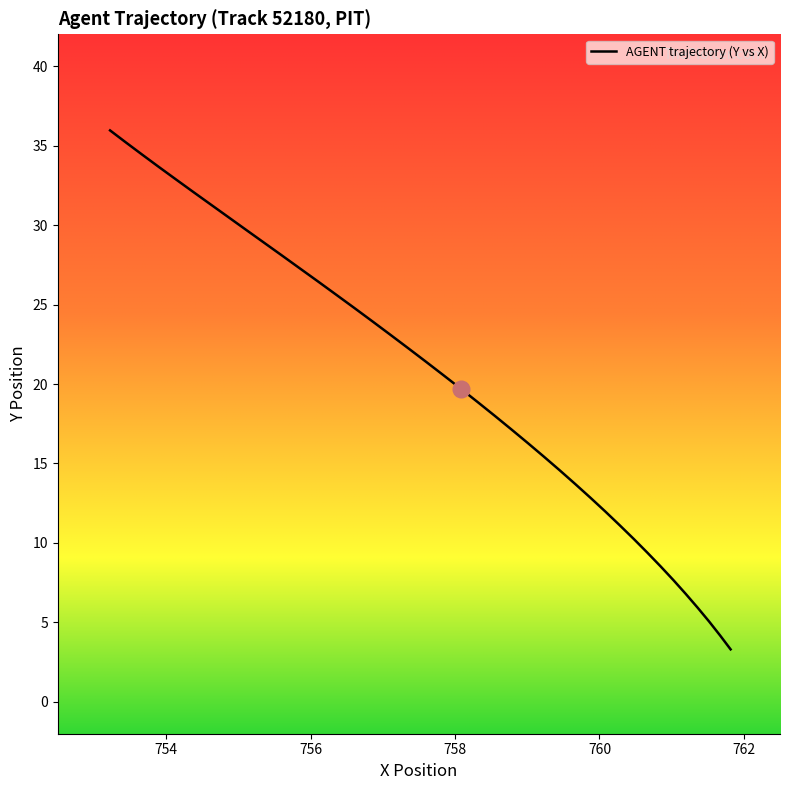

What is the average value?

20.0